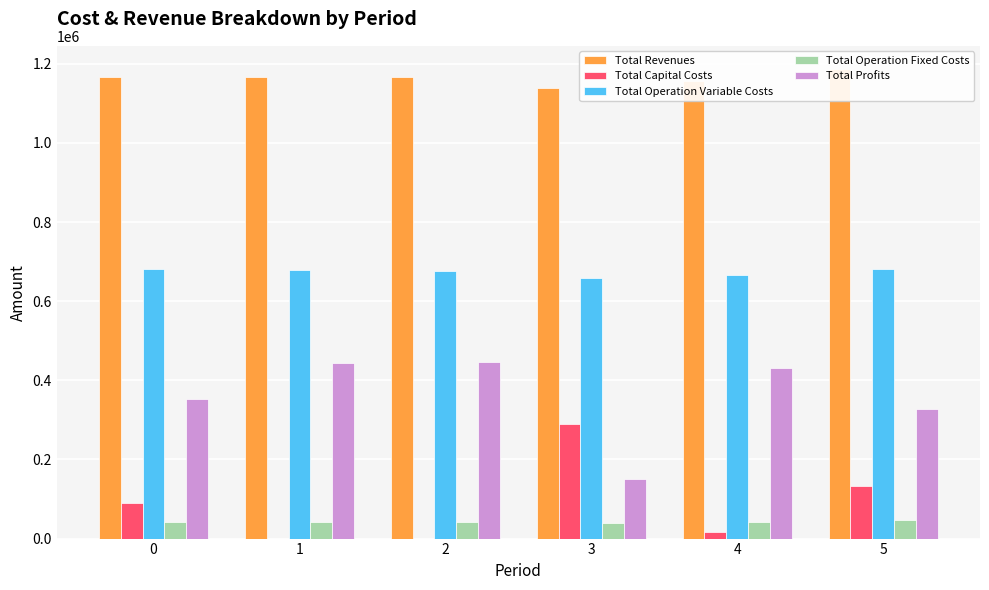

What is the value of the Total Operation Variable Costs bar at the 2nd from the left?

678402.0